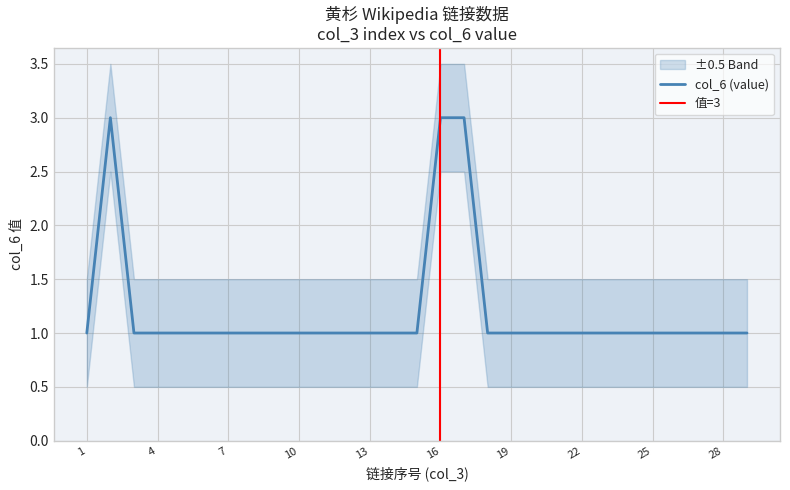

Reading left to right, what are all the values shown in this chart?

1=1	2=3	3=1	4=1	5=1	6=1	7=1	8=1	9=1	10=1	11=1	12=1	13=1	14=1	15=1	16=3	17=3	18=1	19=1	20=1	21=1	22=1	23=1	24=1	25=1	26=1	27=1	28=1	29=1